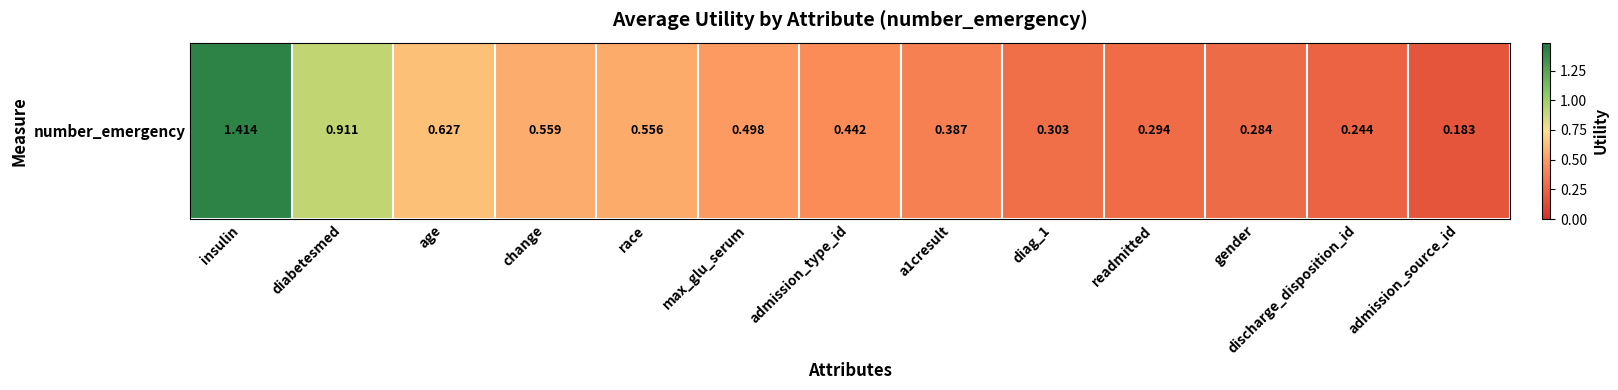

At which category does the chart reach its minimum across all series?

admission_source_id